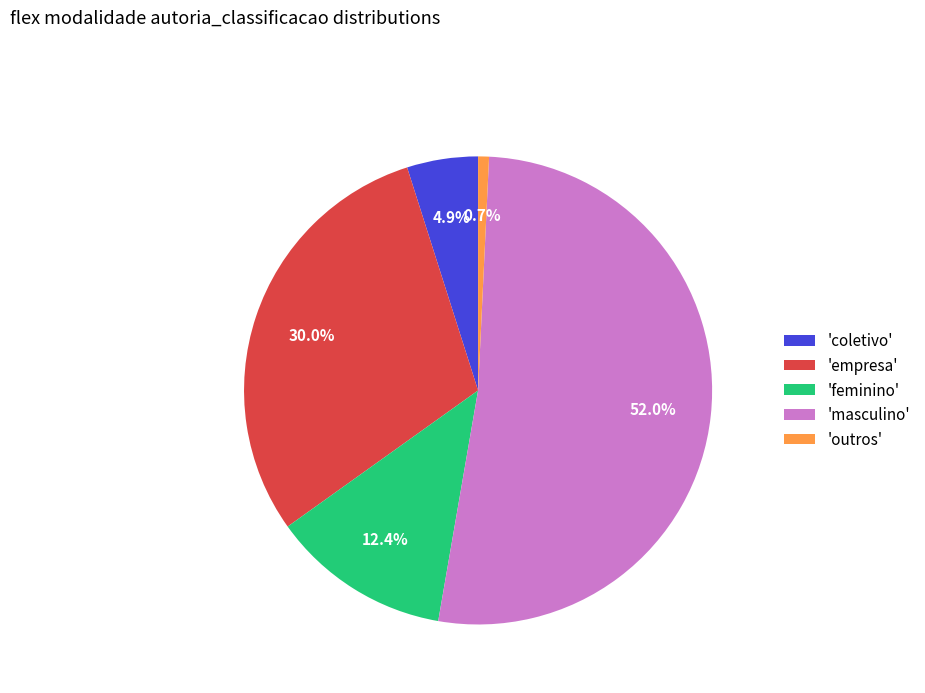

How many segments does this pie chart have?

5